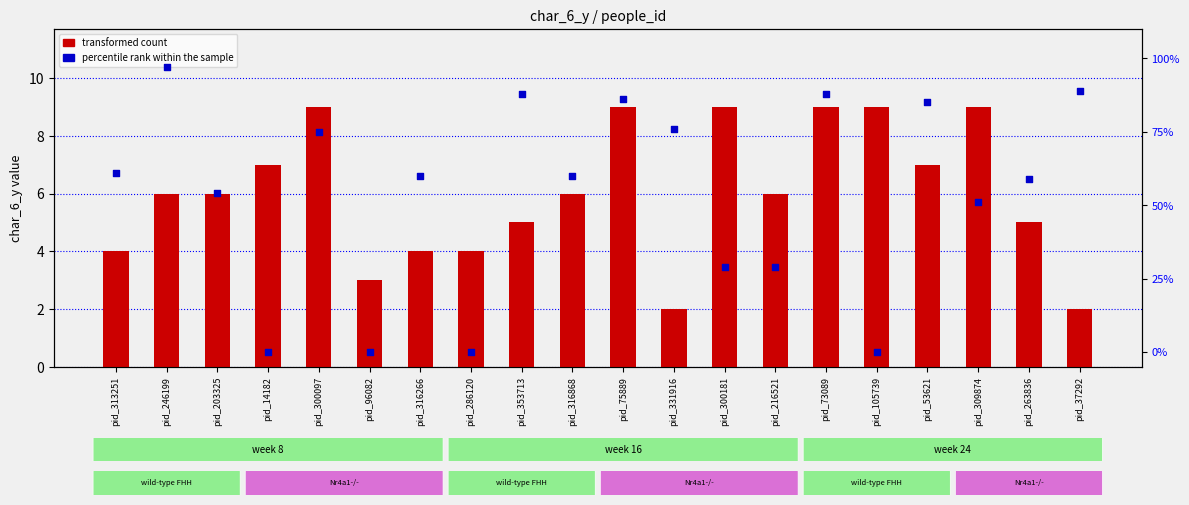

What is the total value across all series at pid_96082?

3